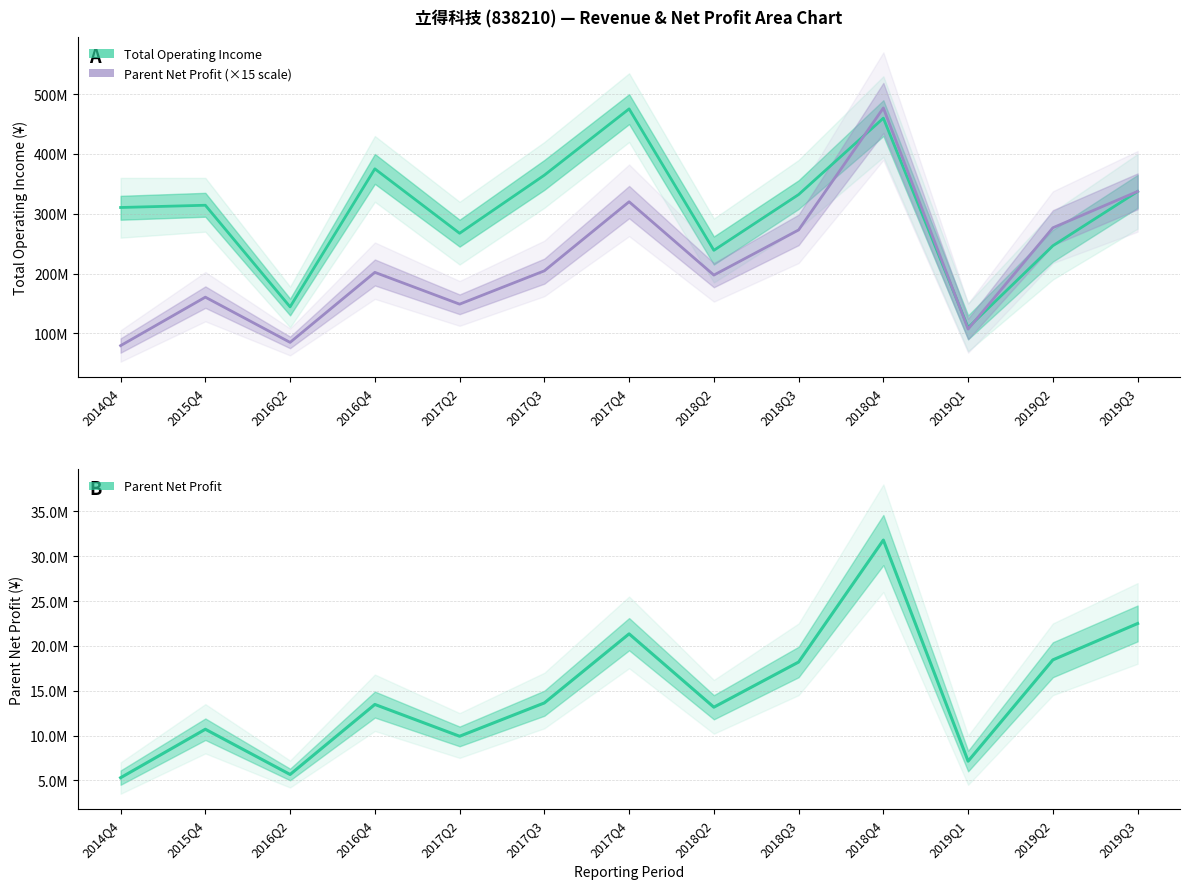

How many values in the PARENT_NETPROFIT series are below 13464084?

6